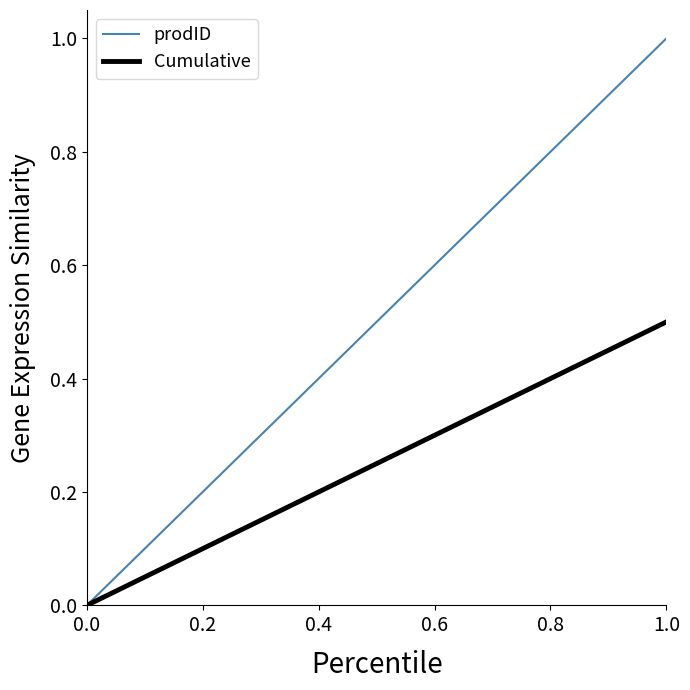

How many values in Cumulative are above zero?

2